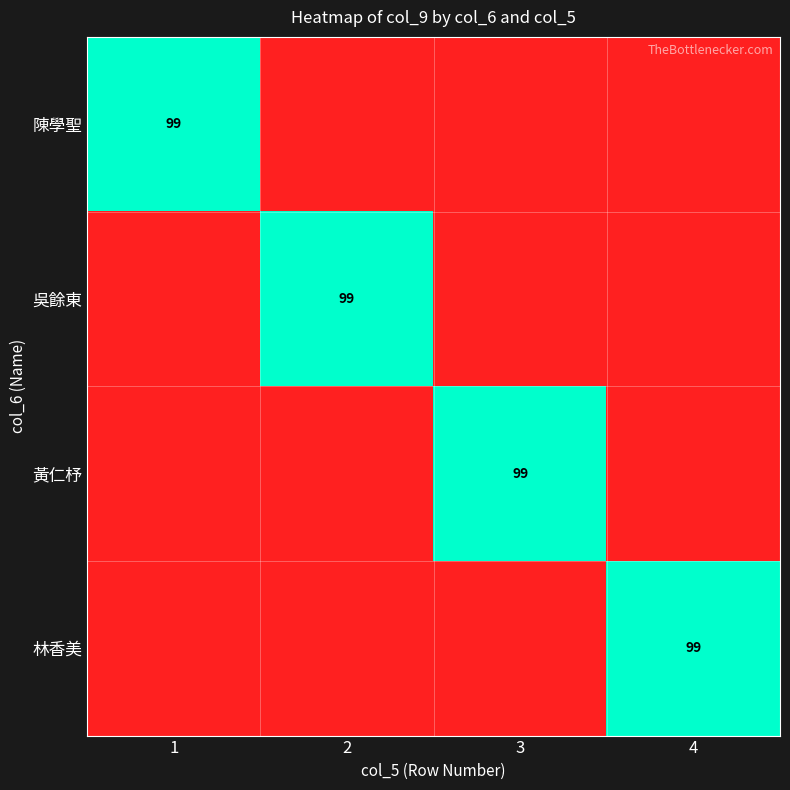

At 4, list the series in order from smallest to largest.

陳學聖, 吳餘東, 黃仁杼, 林香美